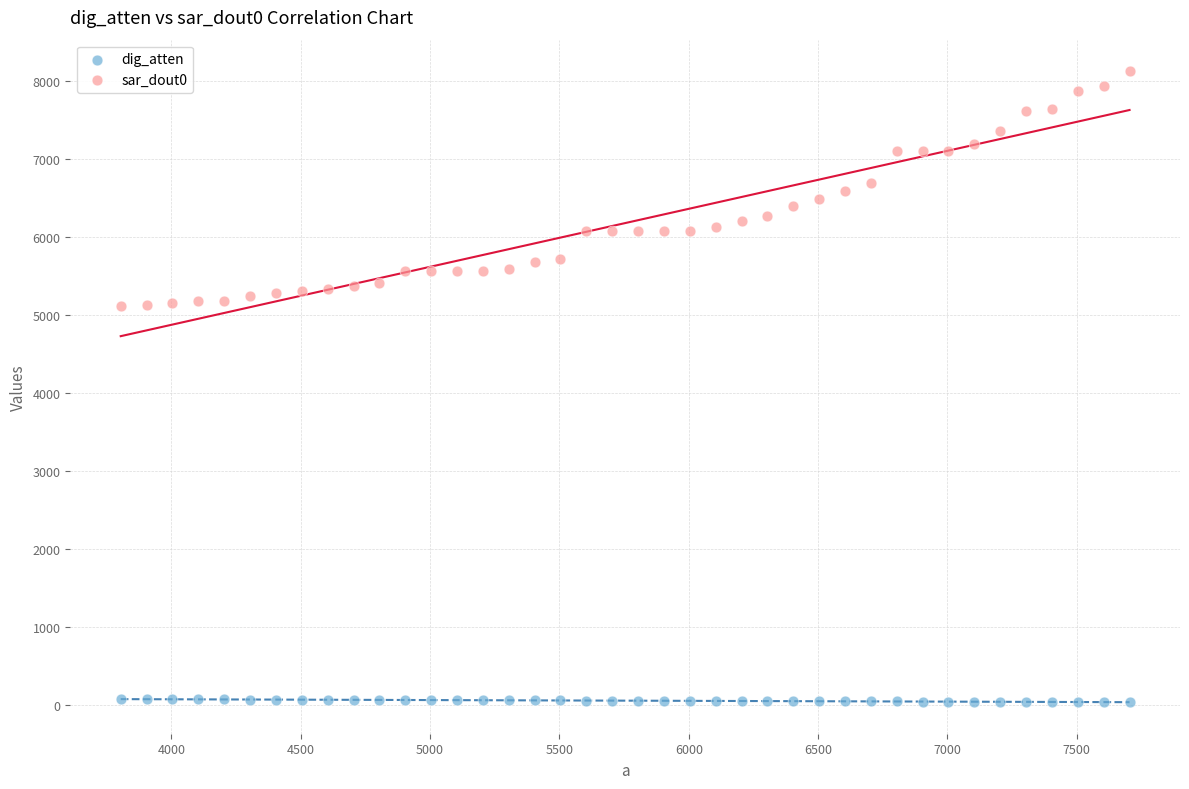

Which series reaches the maximum Y coordinate?

sar_dout0